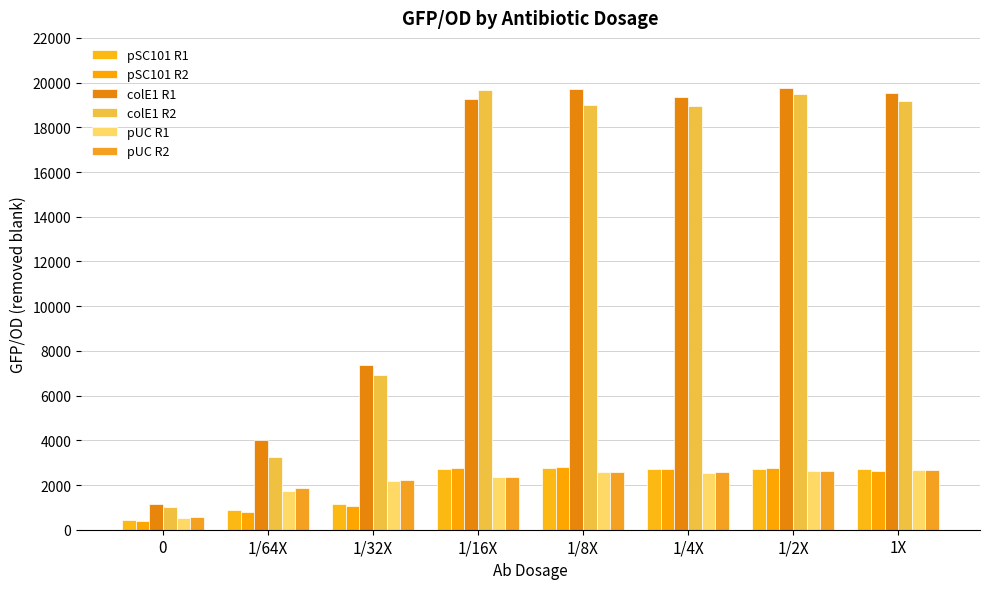

At which label does pUC R2 reach its peak?

1X